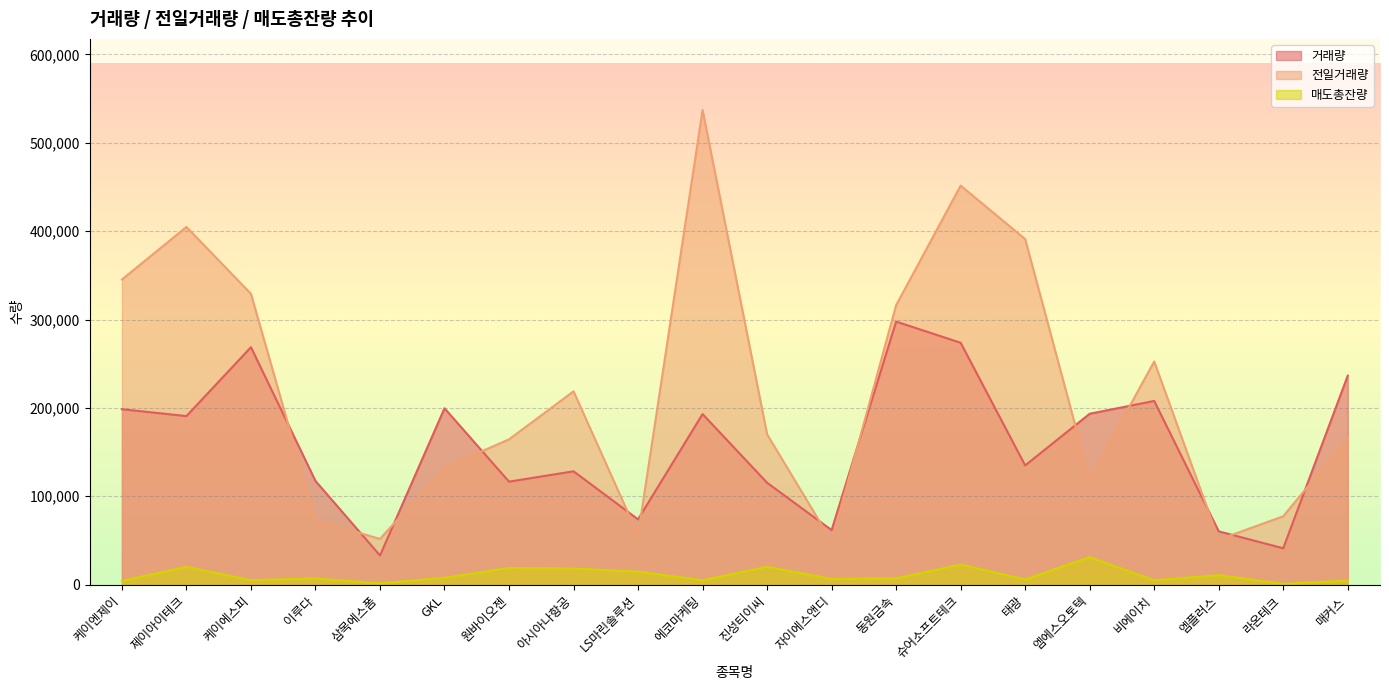

What is the approximate value of 전일거래량 at 매커스?

165564